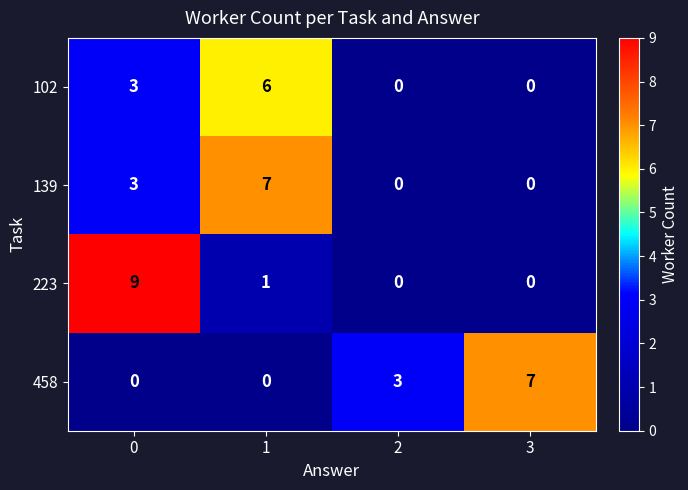

Reading right to left, list all the values displayed in this chart.

102: 0	0	6	3
139: 0	0	7	3
223: 0	0	1	9
458: 7	3	0	0